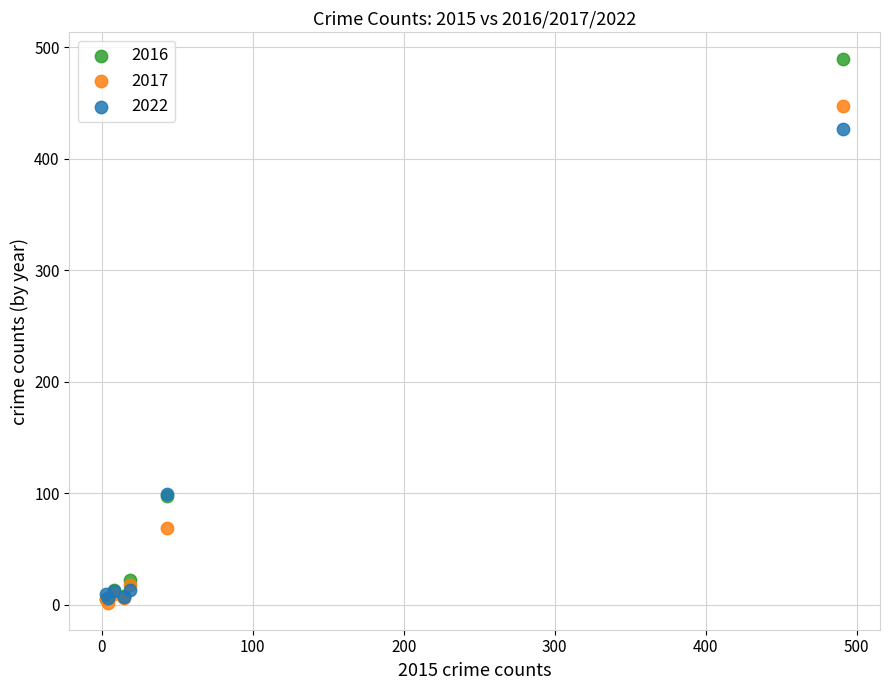

Which series has the largest Y range (max minus min)?

2016